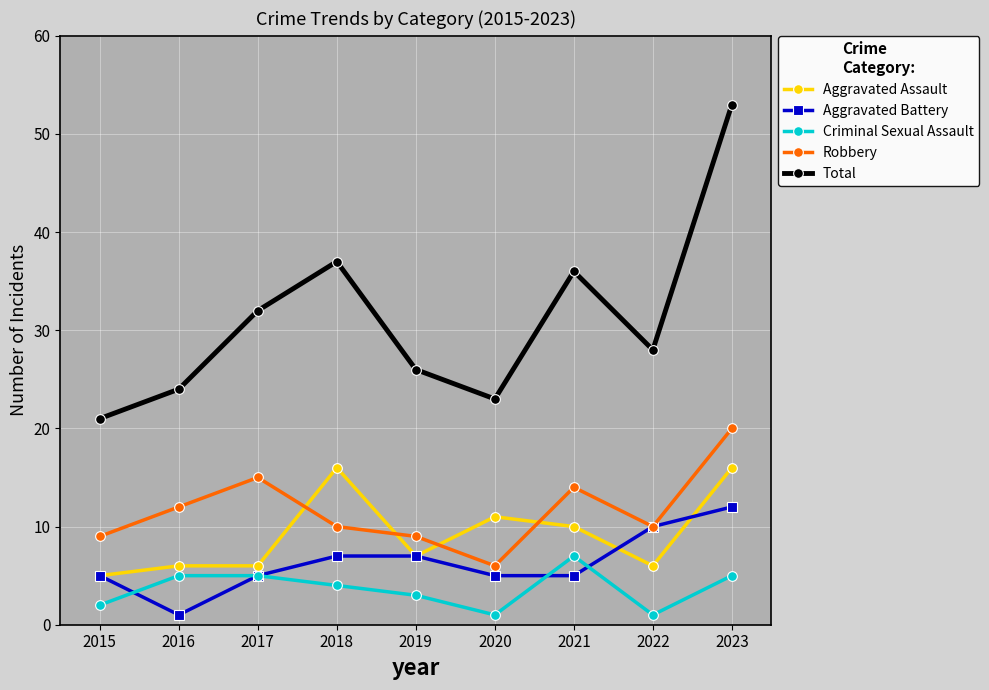

True or false: Aggravated Assault and Total intersect in this chart.

False